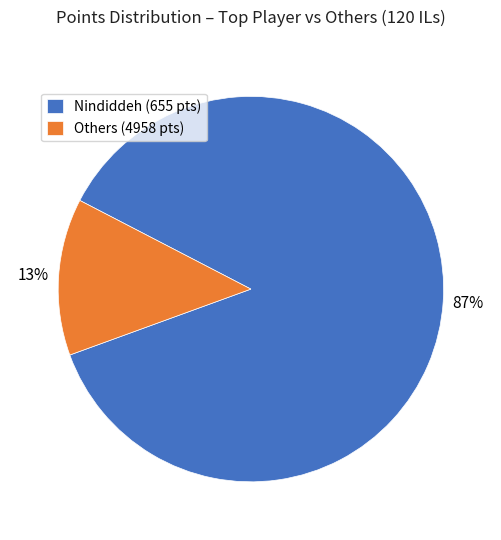

The Nindiddeh (655 pts) slice represents 97% of the pie. True or false?

False